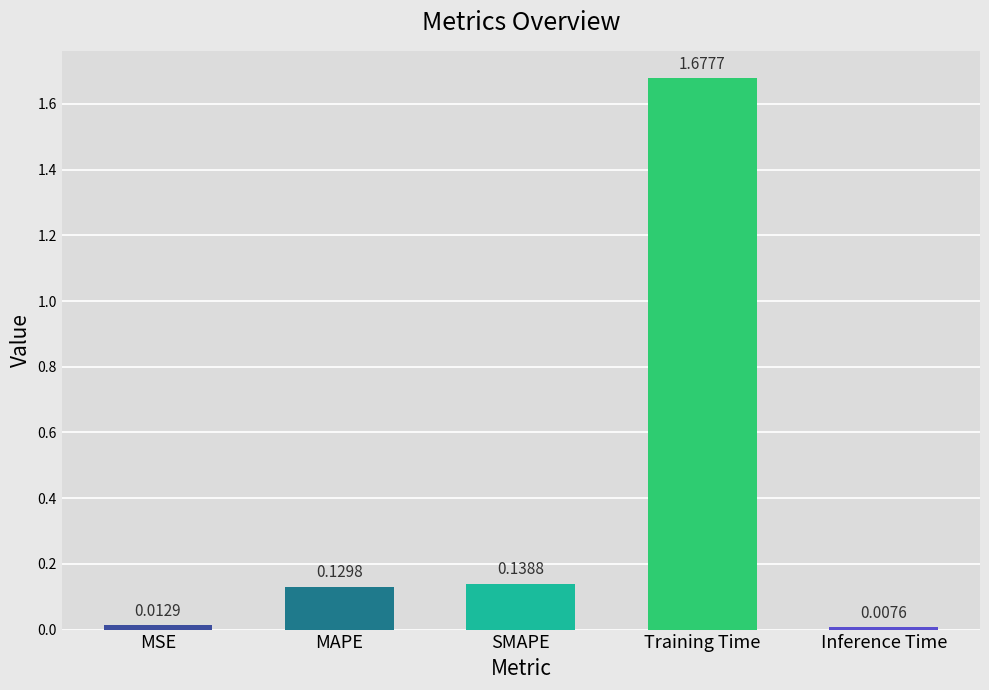

How many data points does each series have?

5